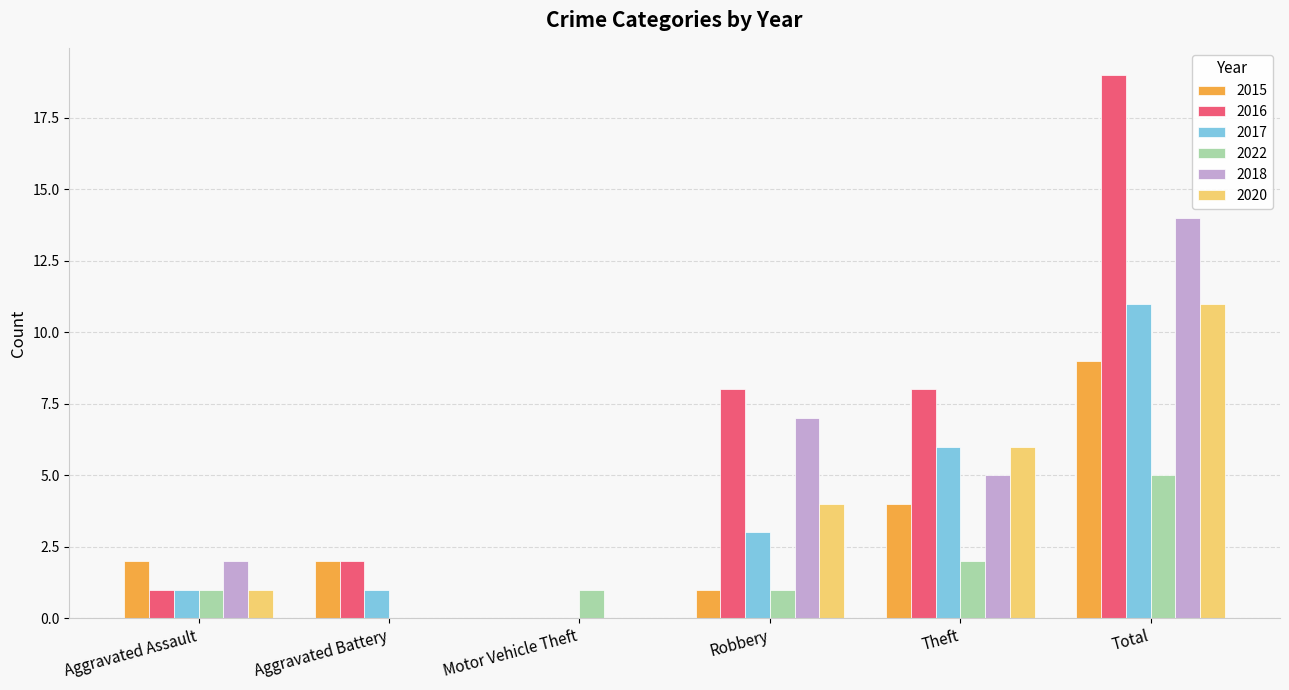

Which category has the highest value across all series?

Total